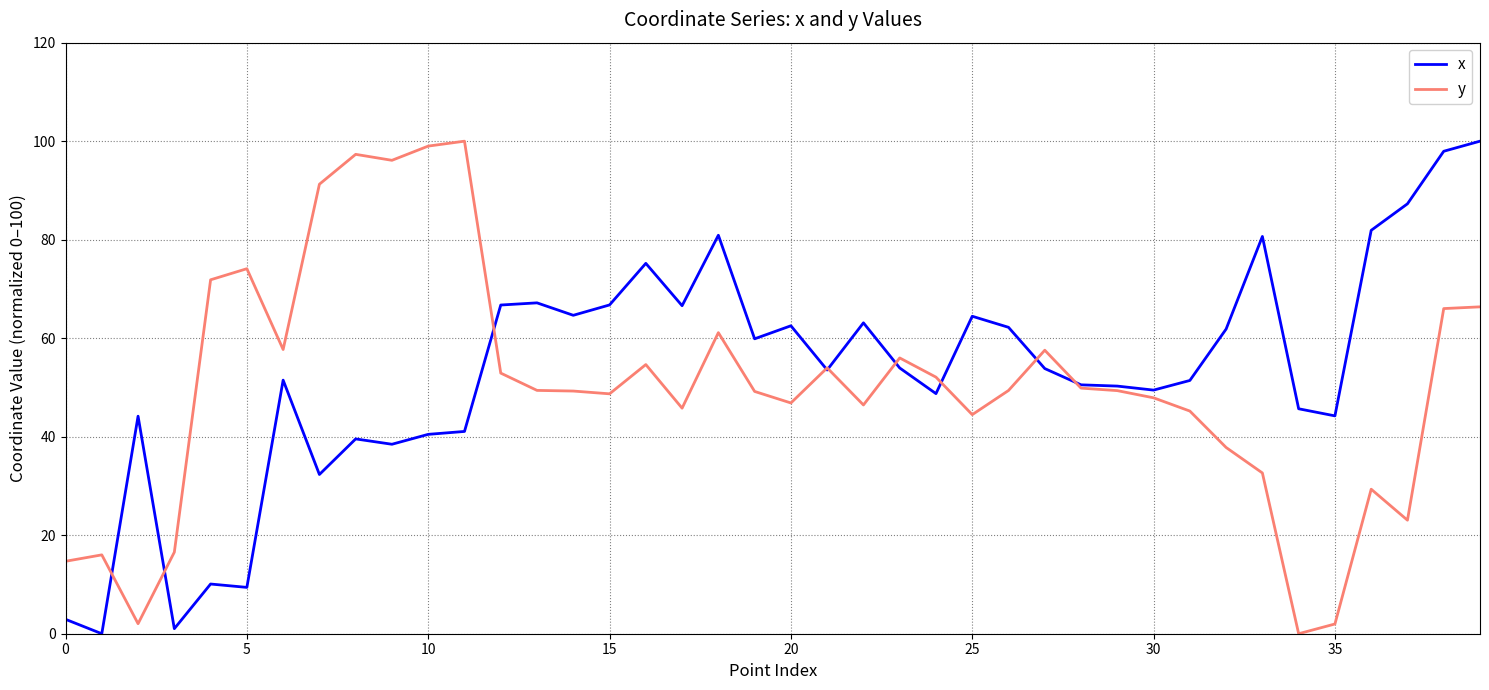

What is the maximum value shown in the chart?

100.0